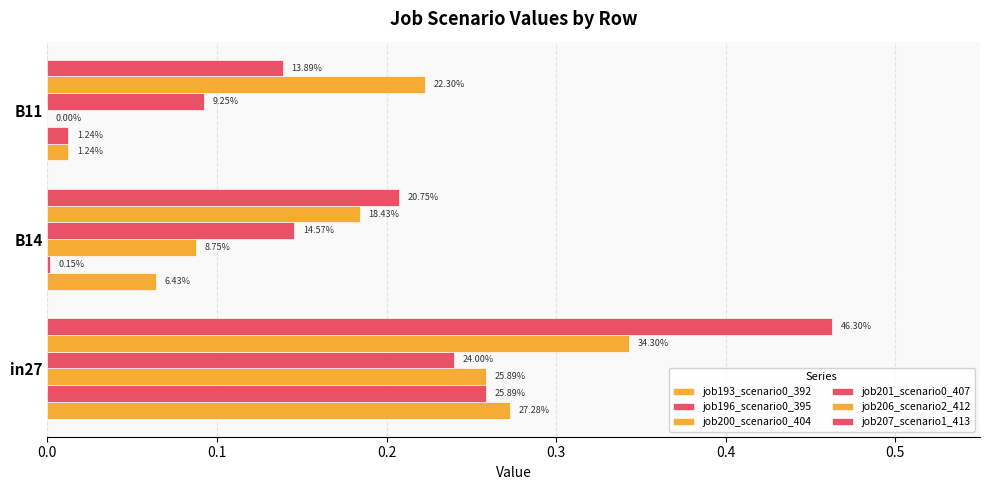

Which series has the largest total across all categories?

job207_scenario1_413